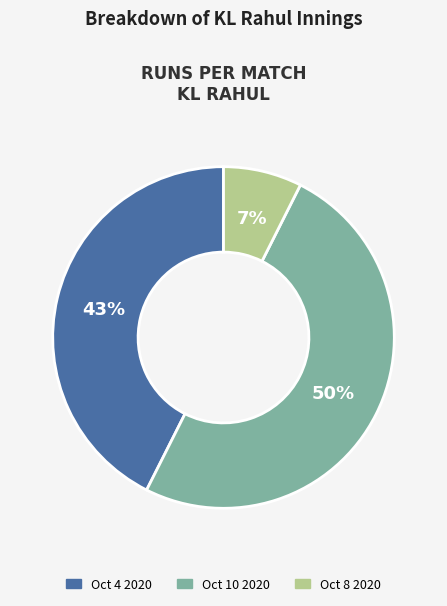

Which has a higher value, Oct 10 2020 or Oct 4 2020?

Oct 10 2020